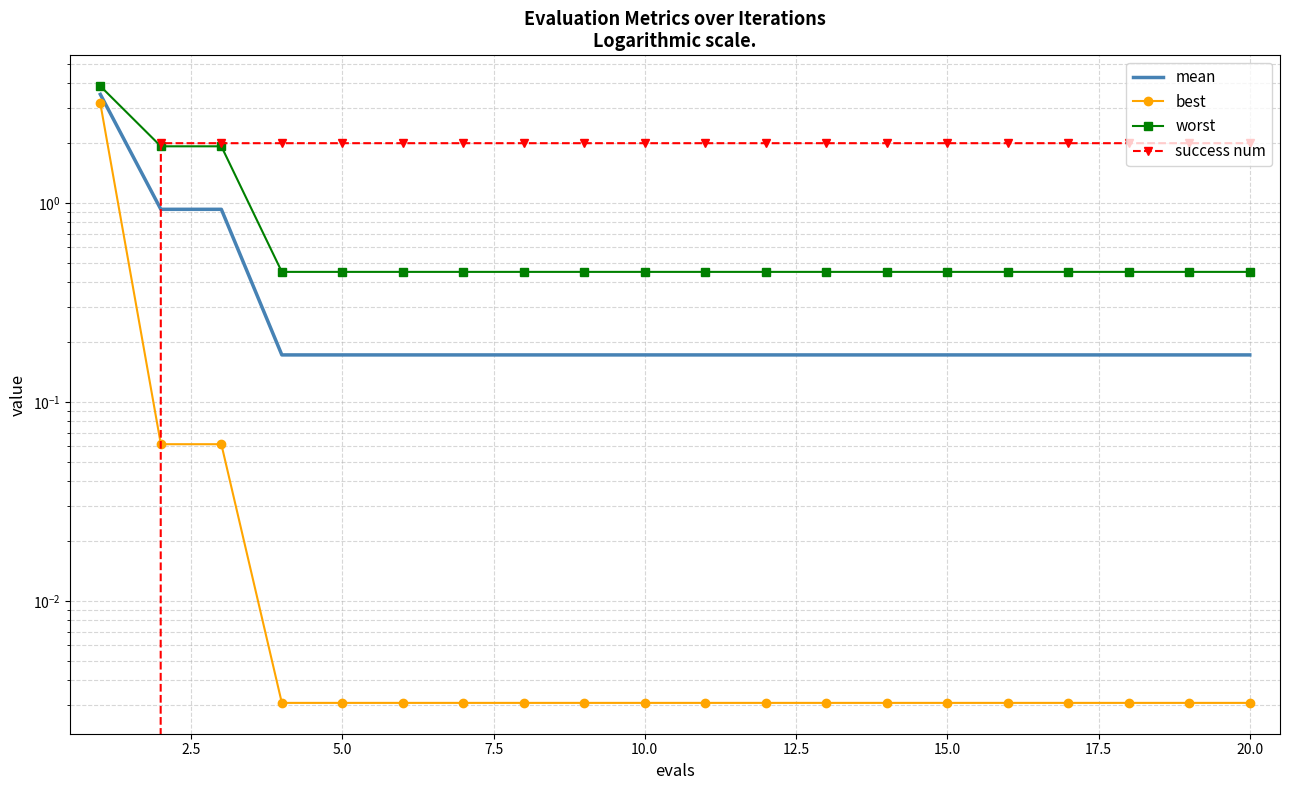

True or false: mean has more than 2 points higher than both neighbors.

False